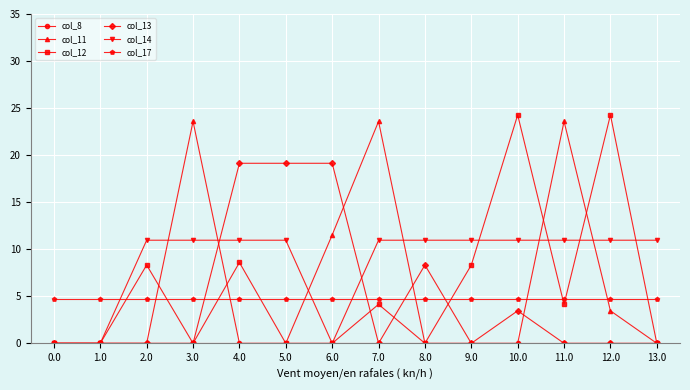

Which series changed the most between 6.0 and 7.0?

col_13